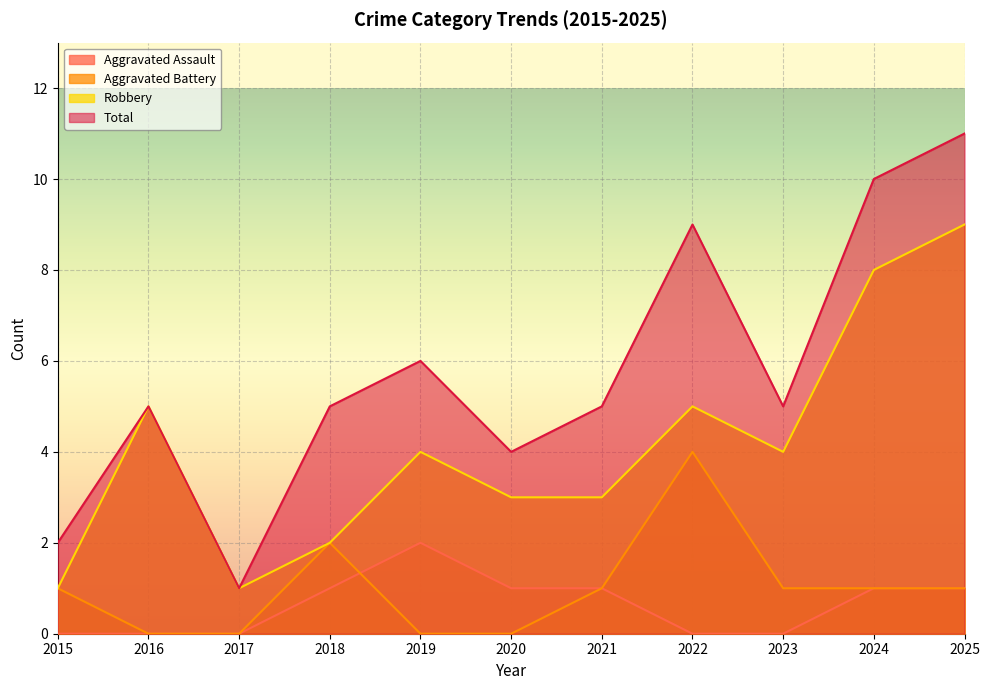

List the series in order of their peak value, highest first.

Total, Robbery, Aggravated Battery, Aggravated Assault